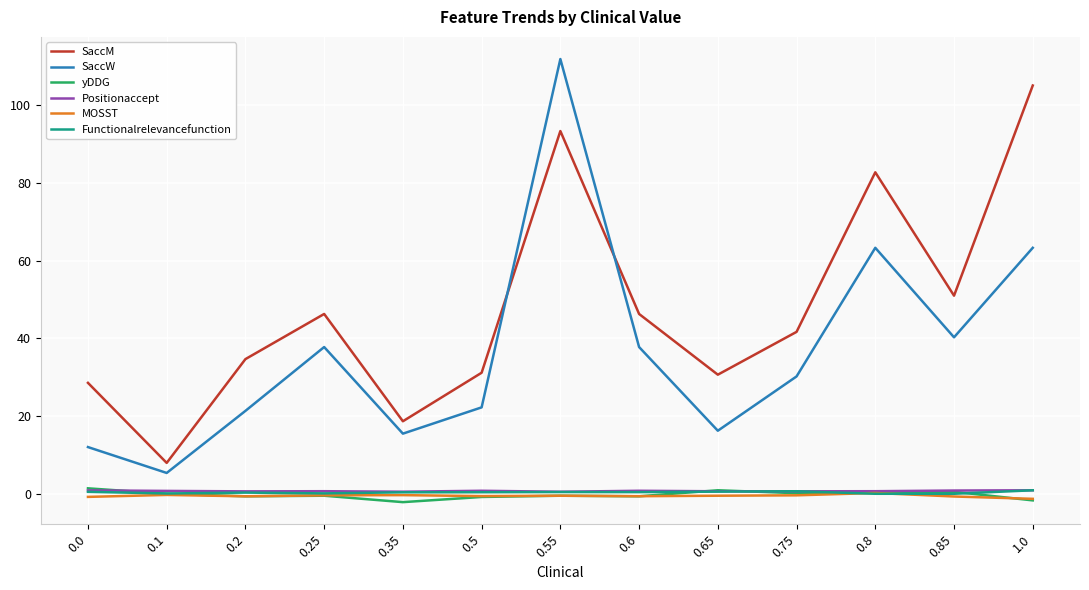

Which series has the widest spread of values?

SaccW